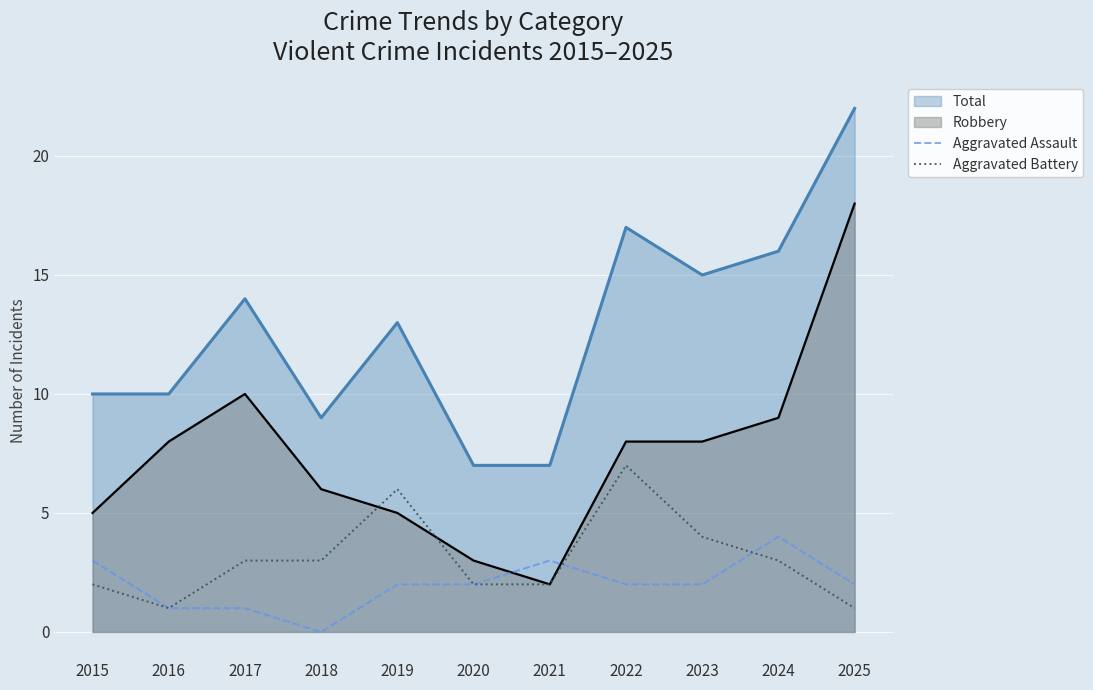

True or false: Aggravated Assault and Aggravated Battery intersect in this chart.

True